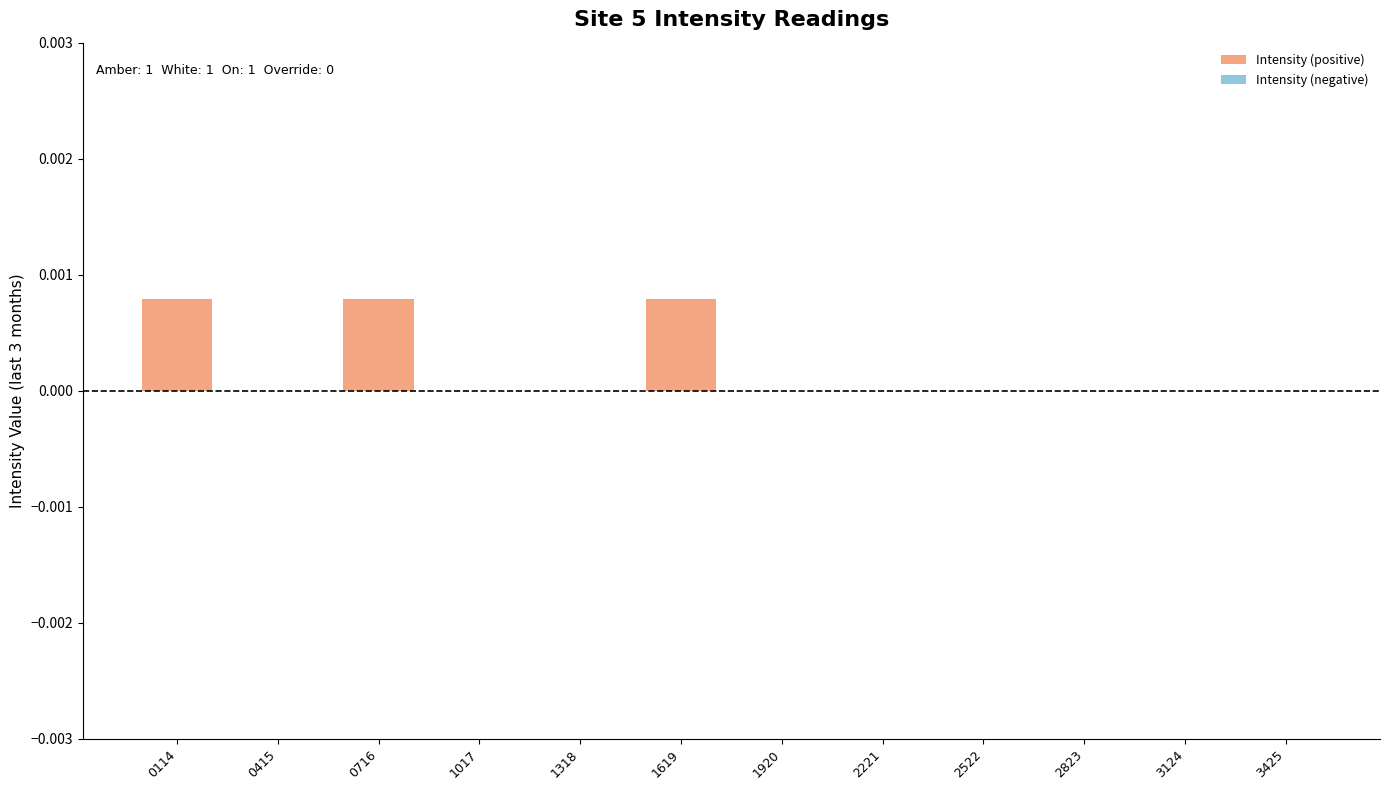

The chart shows a value of 0.0 at 2522. True or false?

True